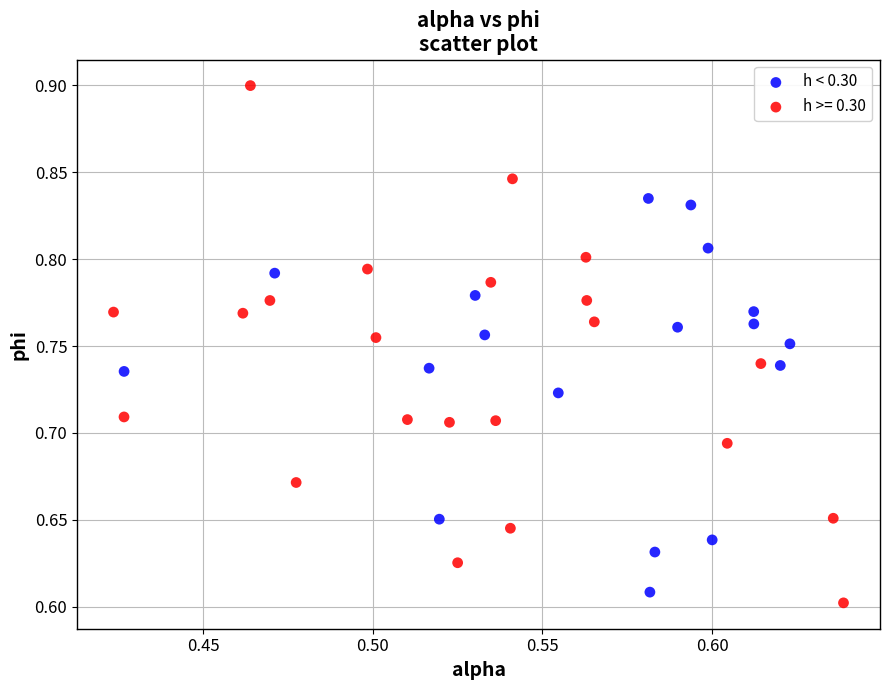

Which series contains the highest Y value?

h >= 0.30